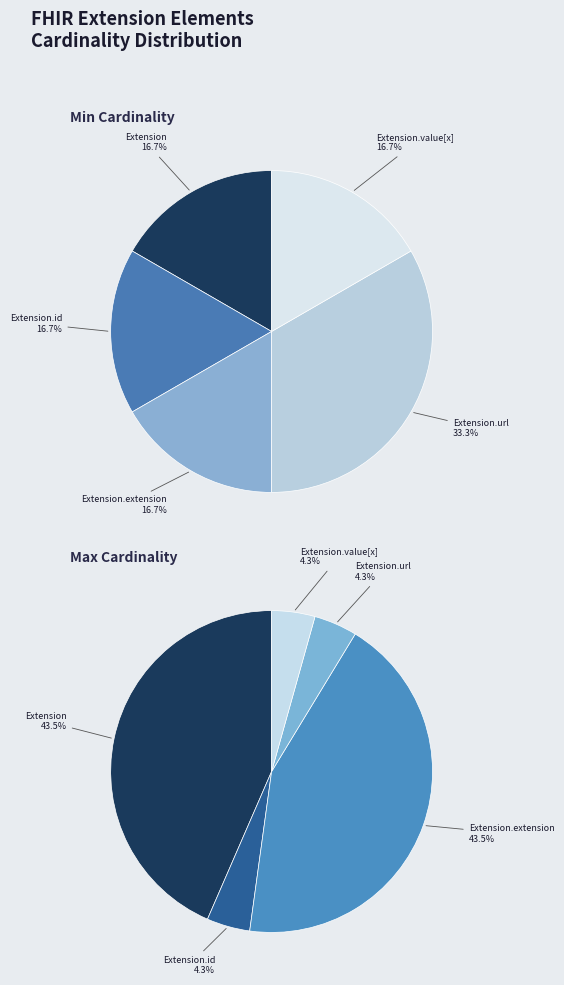

Between Extension and Extension.id, which is larger?

Extension